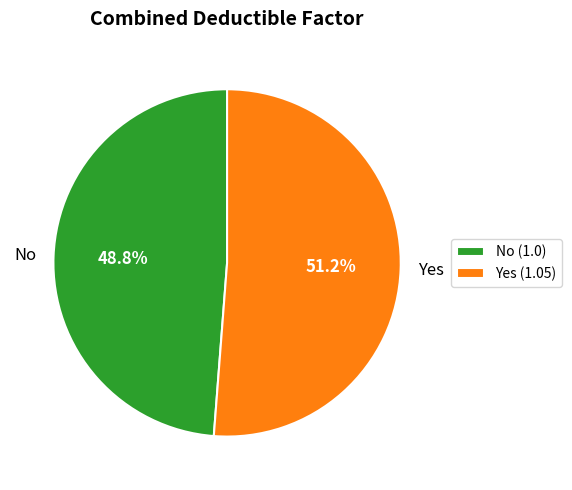

What is the total percentage of Yes and No?

100.0%